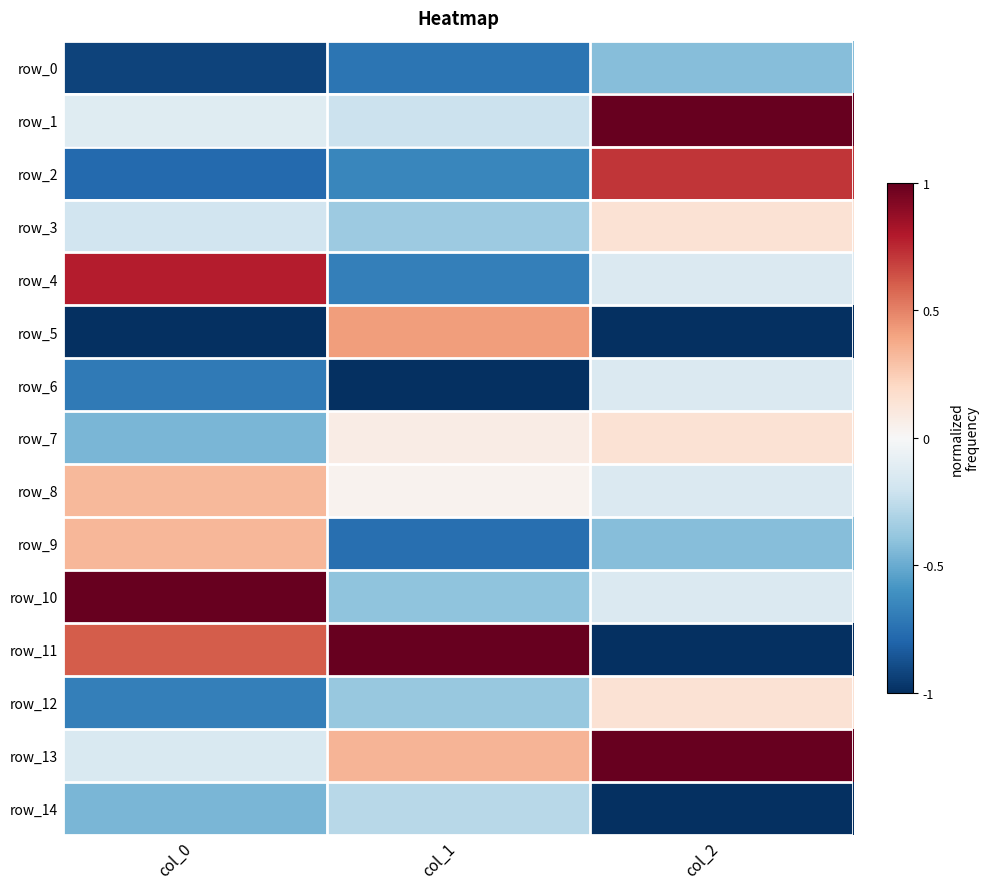

The row_12 series shows -0.7 at col_0. True or false?

True